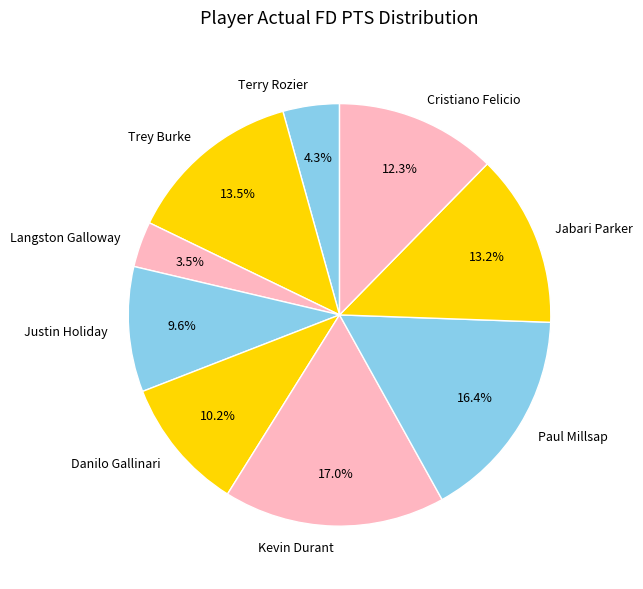

Does Cristiano Felicio represent more than half of the total?

No